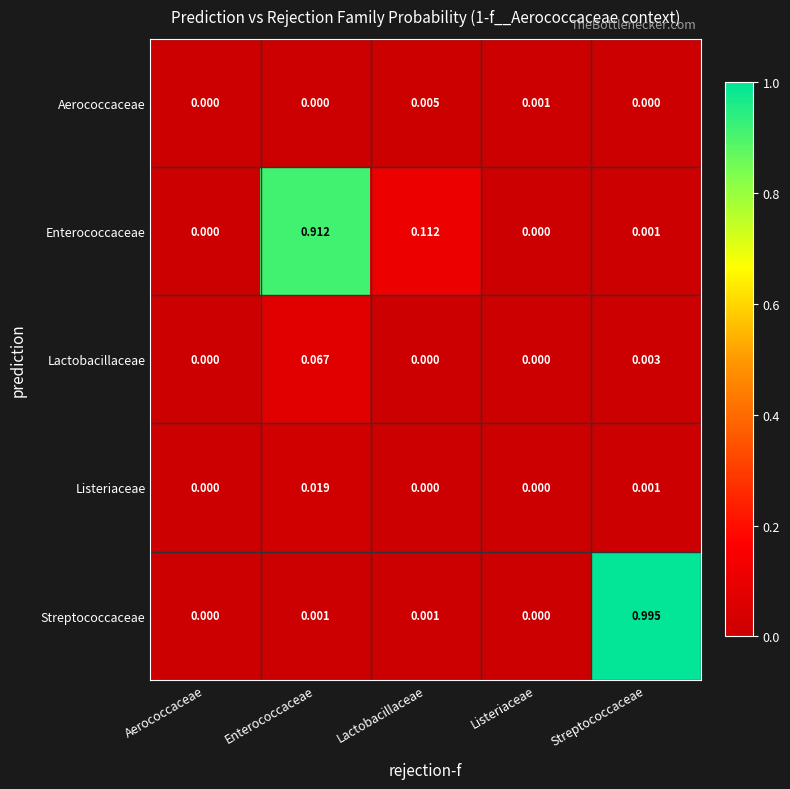

At which category is the sum across all series the highest?

Streptococcaceae